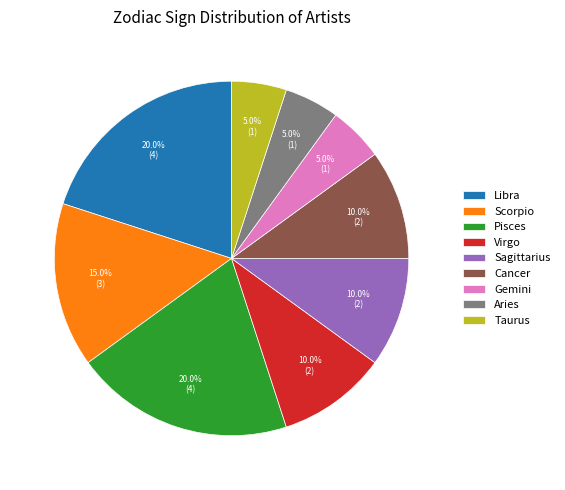

Is there a majority slice in this chart?

No